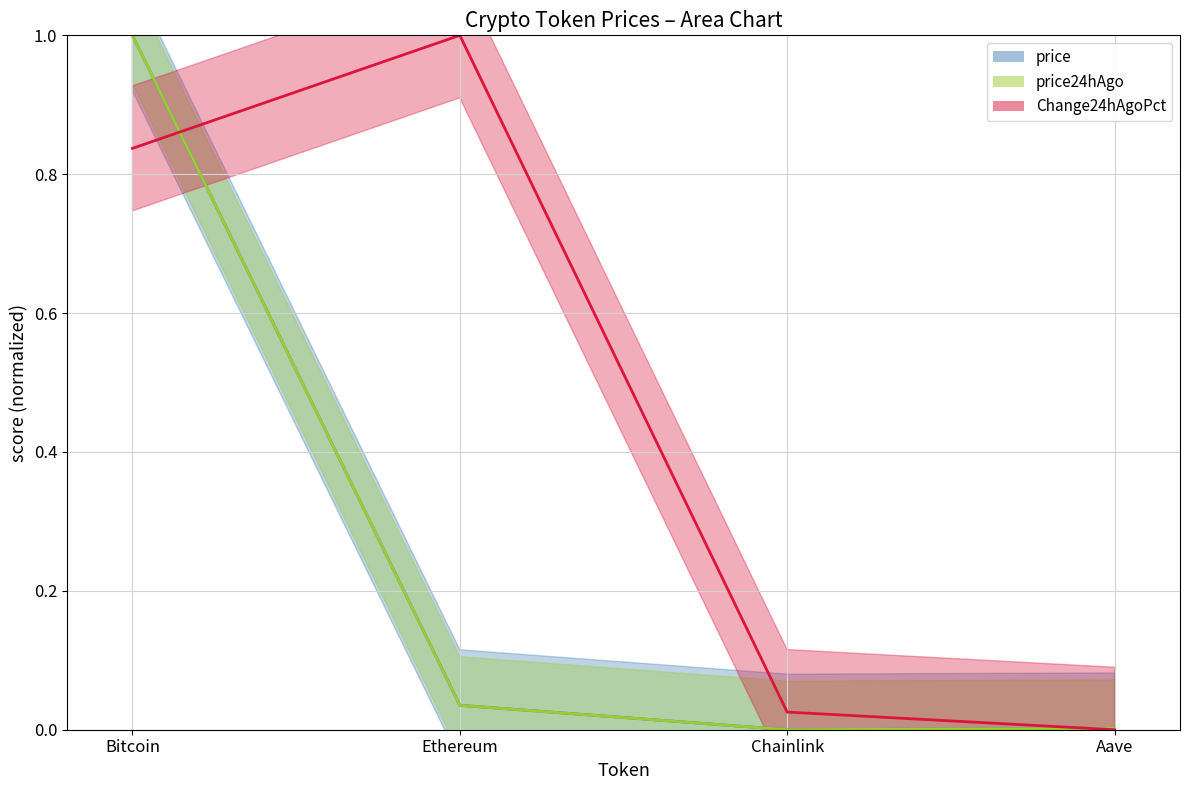

How many interior local valleys does the price24hAgo line series have?

1